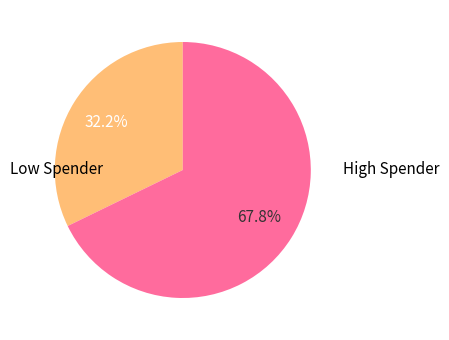

Does any single category account for the majority?

Yes